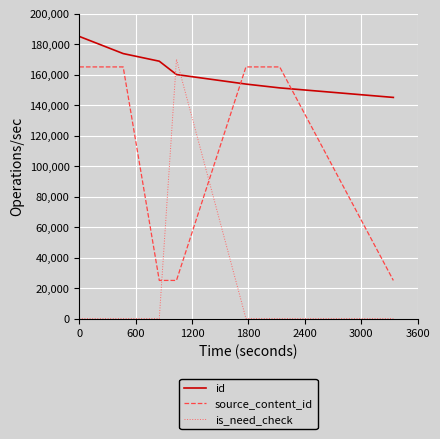

Which series has the largest total across all categories?

id